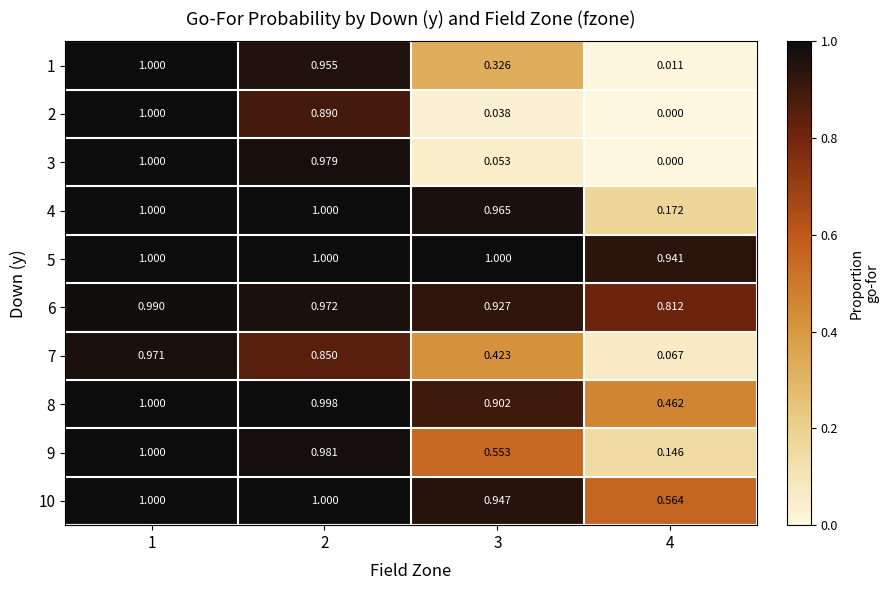

Is the value of 6 at 3 greater than the value of 10 at 1?

No